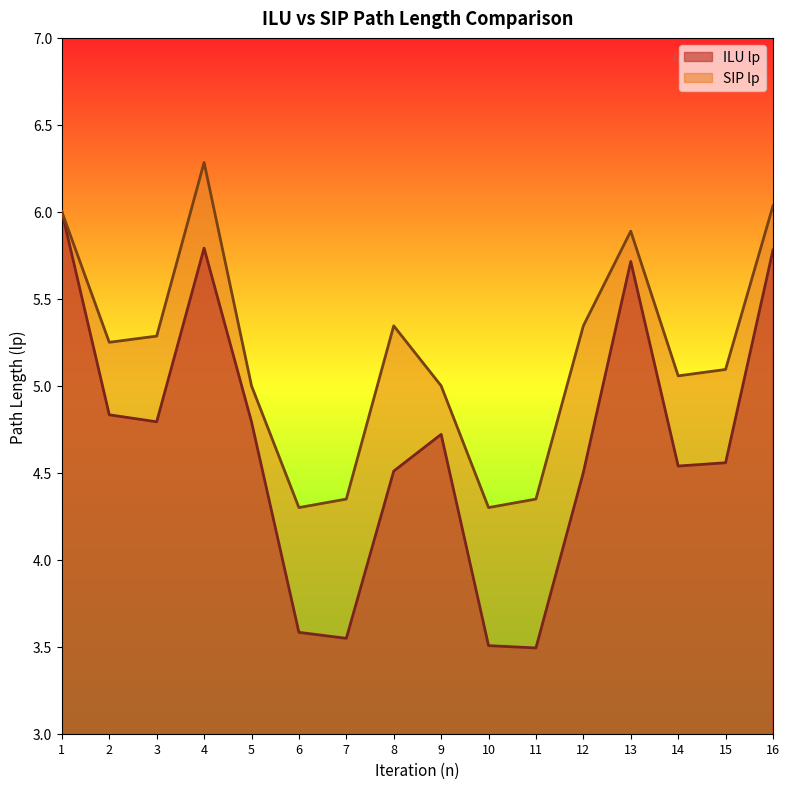

How many categories are shown in the chart?

16